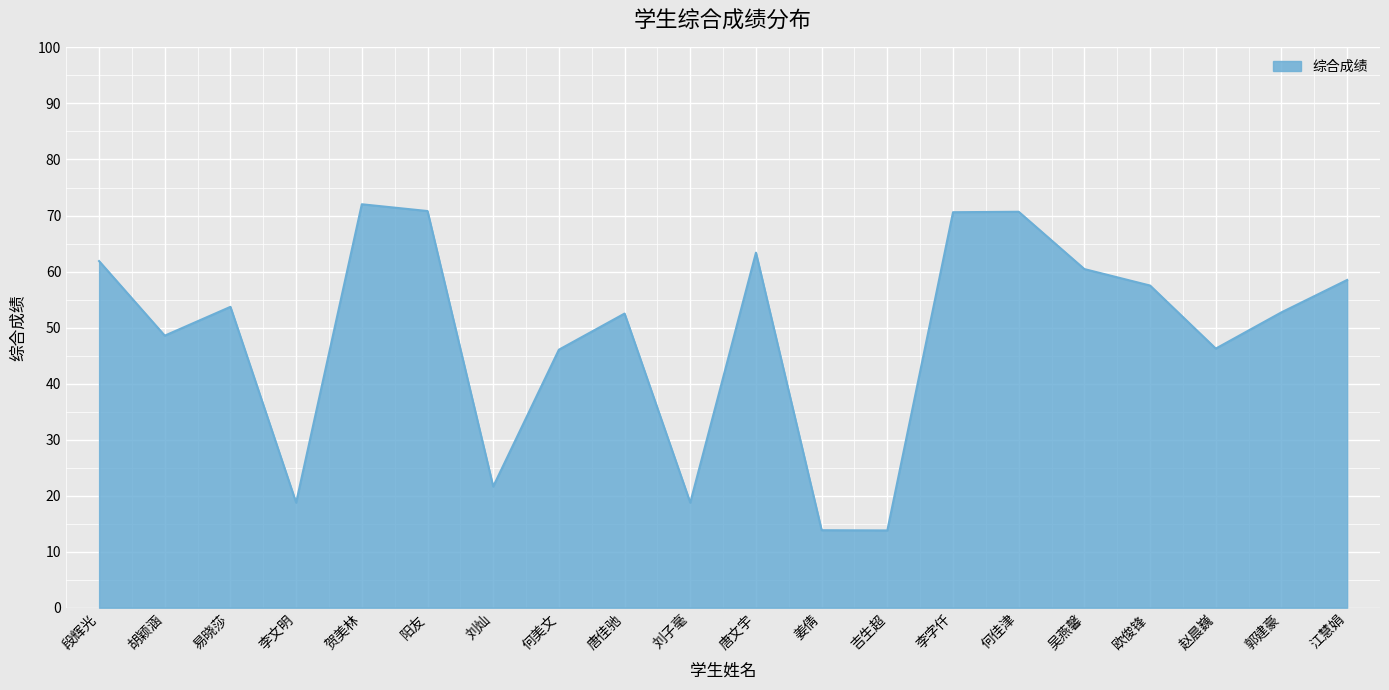

What position from the left is 唐文宇?

11